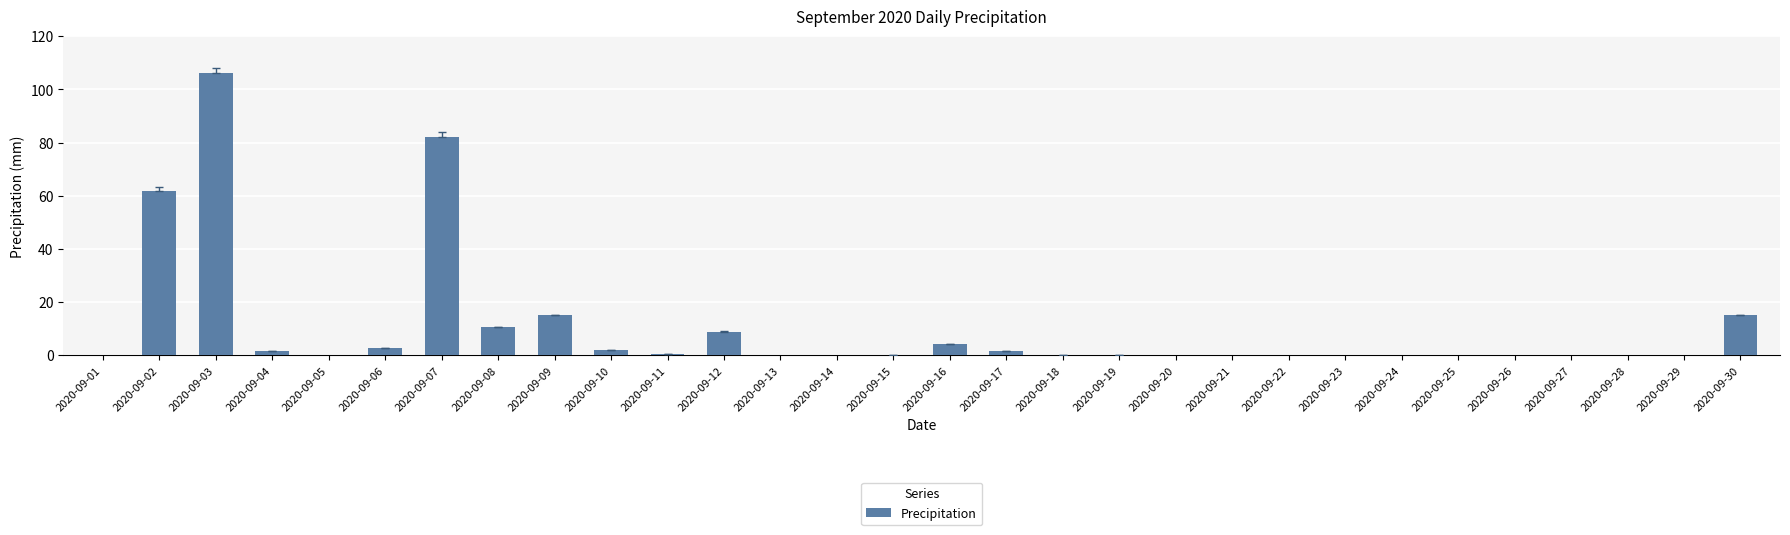

The value at 2020-09-09 is 15.0. True or false?

True